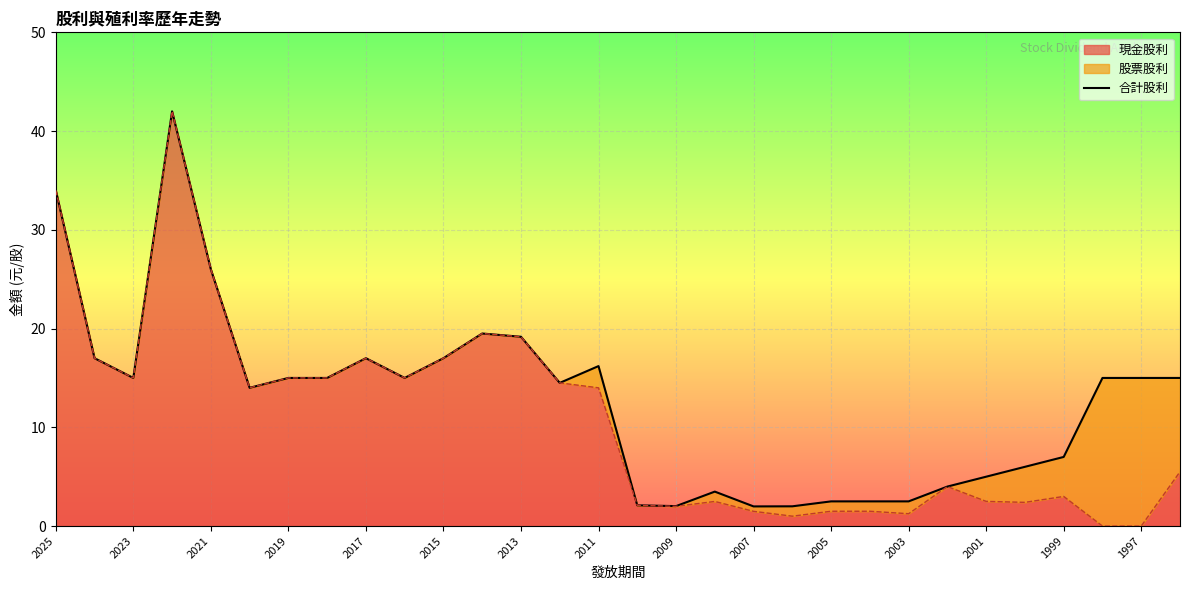

Read the value at 21.

2.5